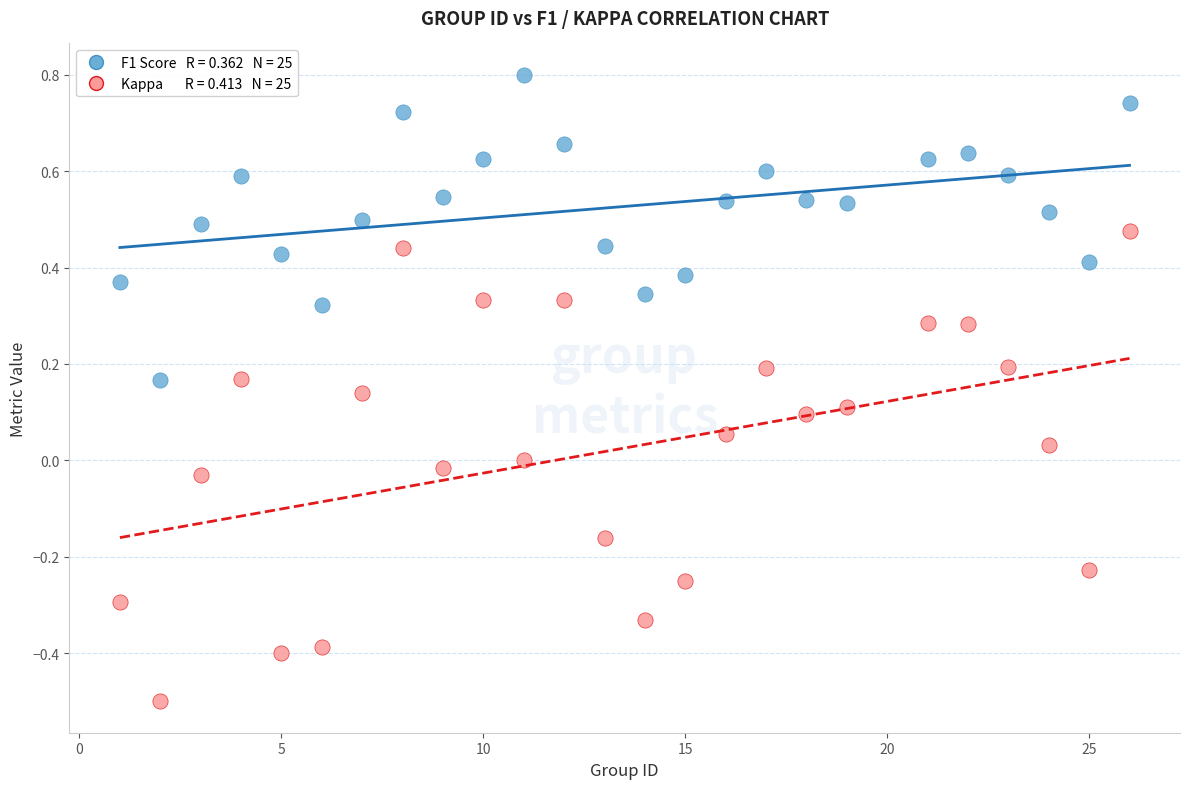

Across all data points, what is the range of X values (max minus min)?

25.0